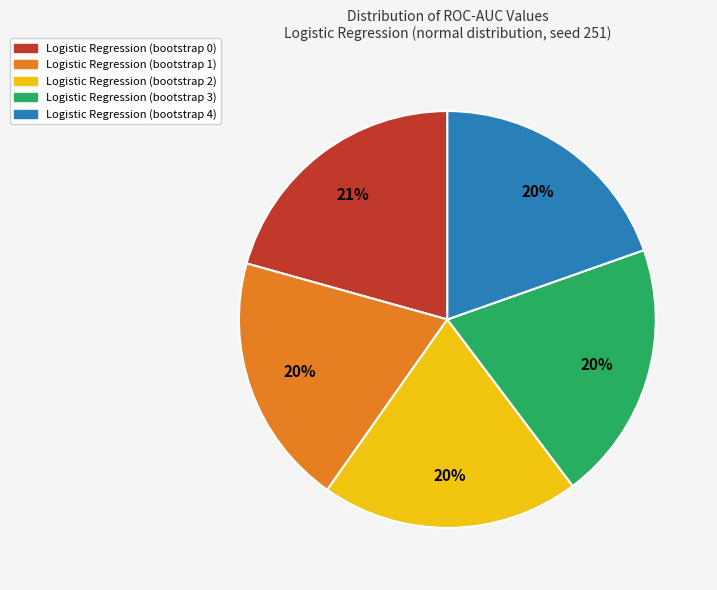

Combined, do Logistic Regression (bootstrap 2) and Logistic Regression (bootstrap 3) account for over 50%?

No